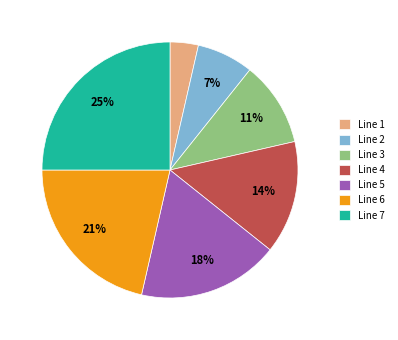

Count the number of slices in the pie.

7